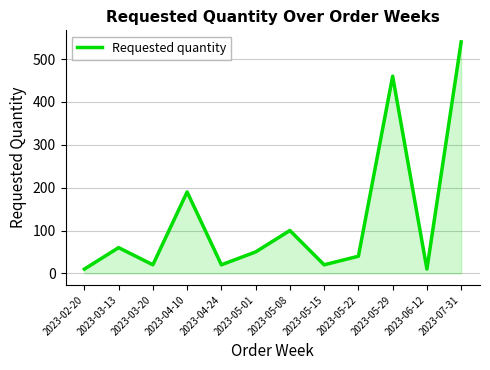

What is the sum of the values at 2023-02-20 and 2023-05-01?

60